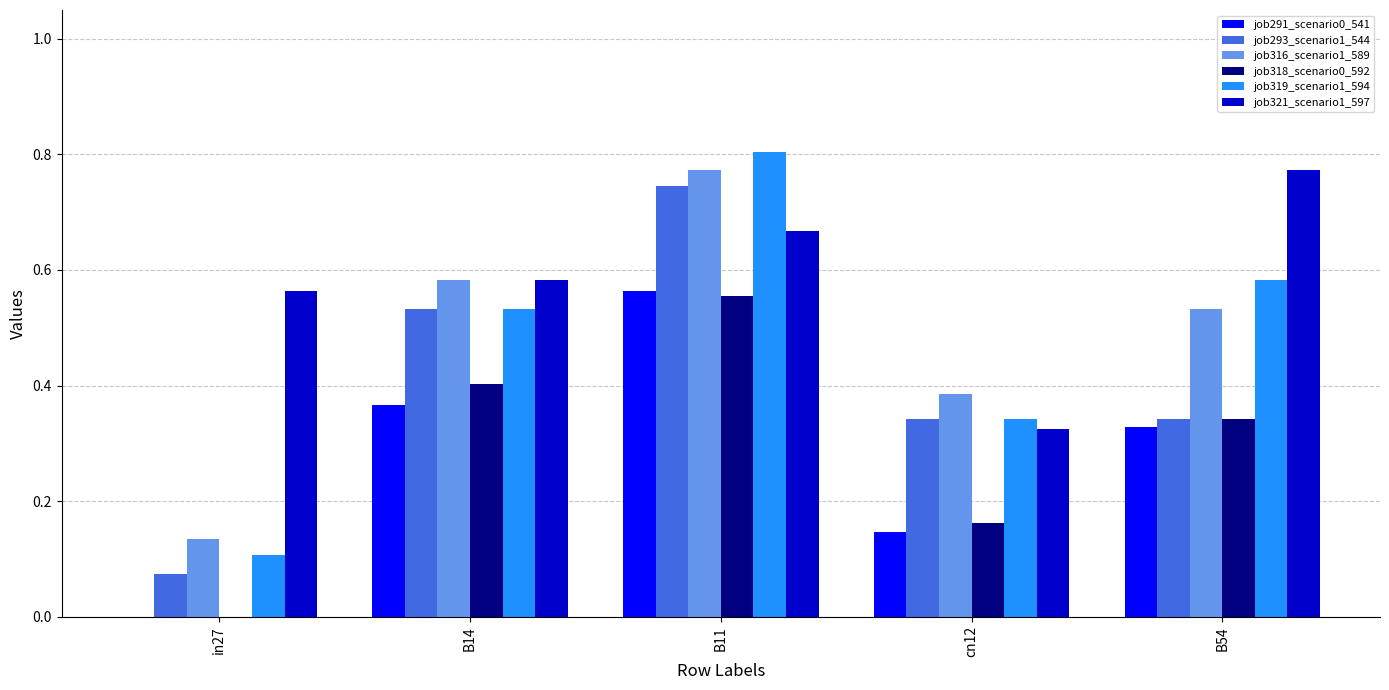

Which series changed the most between B11 and B54?

job293_scenario1_544